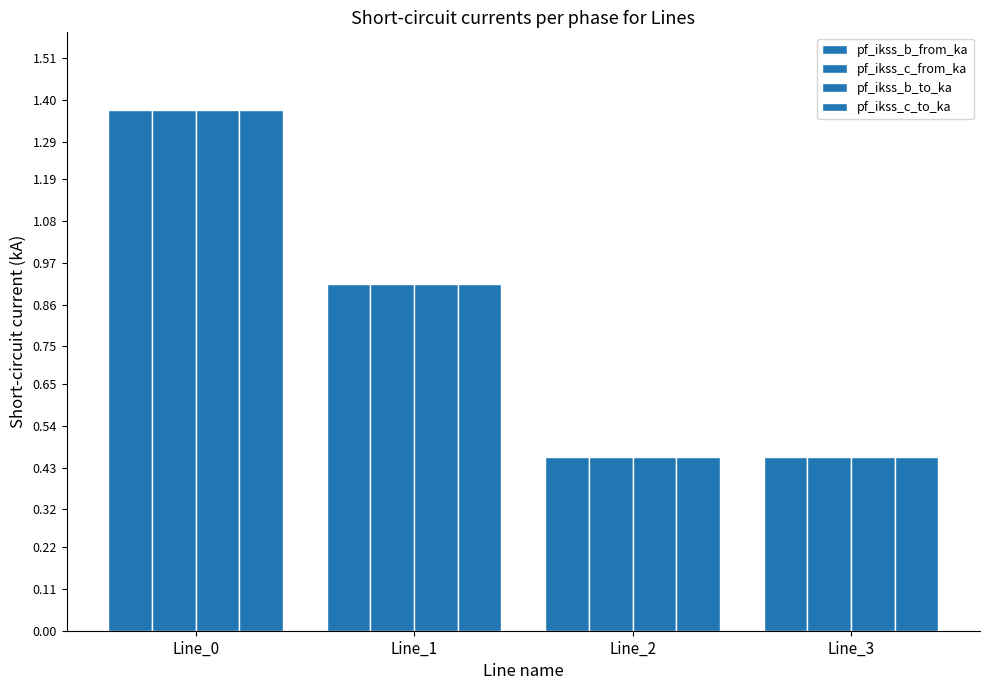

Are the bars grouped side by side (vs. stacked)?

Yes